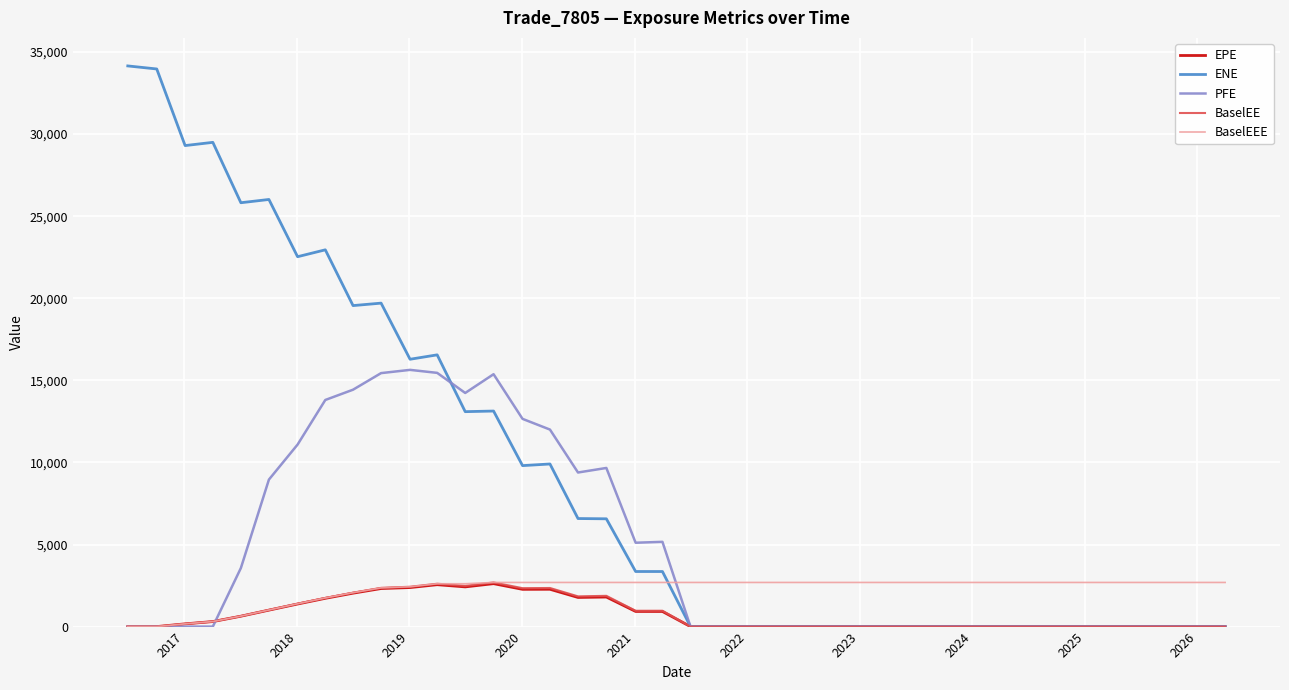

True or false: EPE and PFE intersect in this chart.

True